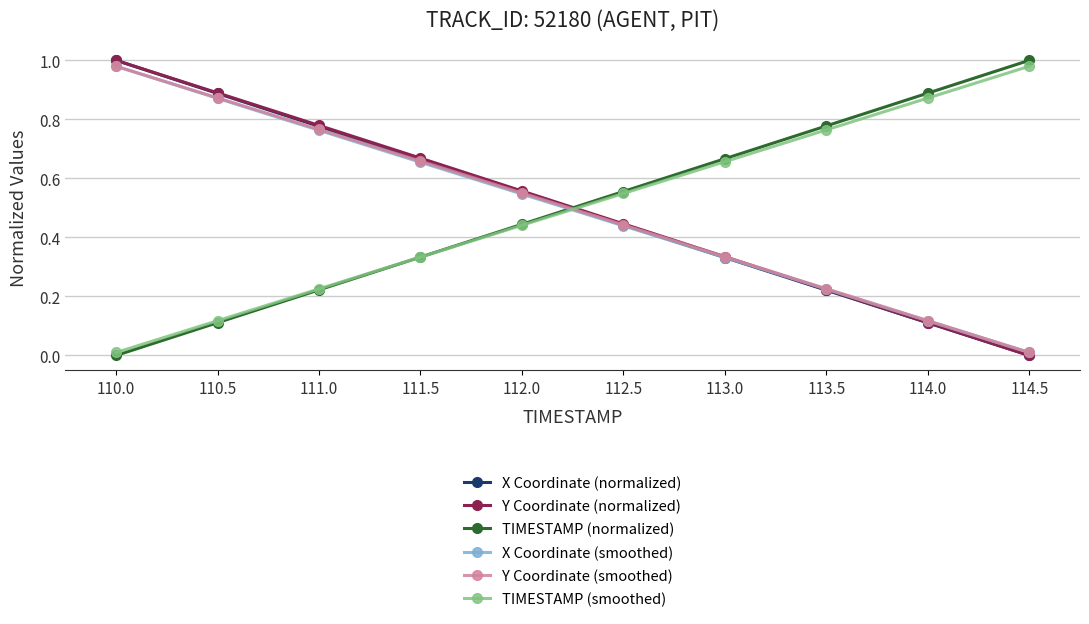

What are all the series names shown in the legend?

X Coordinate (normalized), Y Coordinate (normalized), TIMESTAMP (normalized), X Coordinate (smoothed), Y Coordinate (smoothed), TIMESTAMP (smoothed)